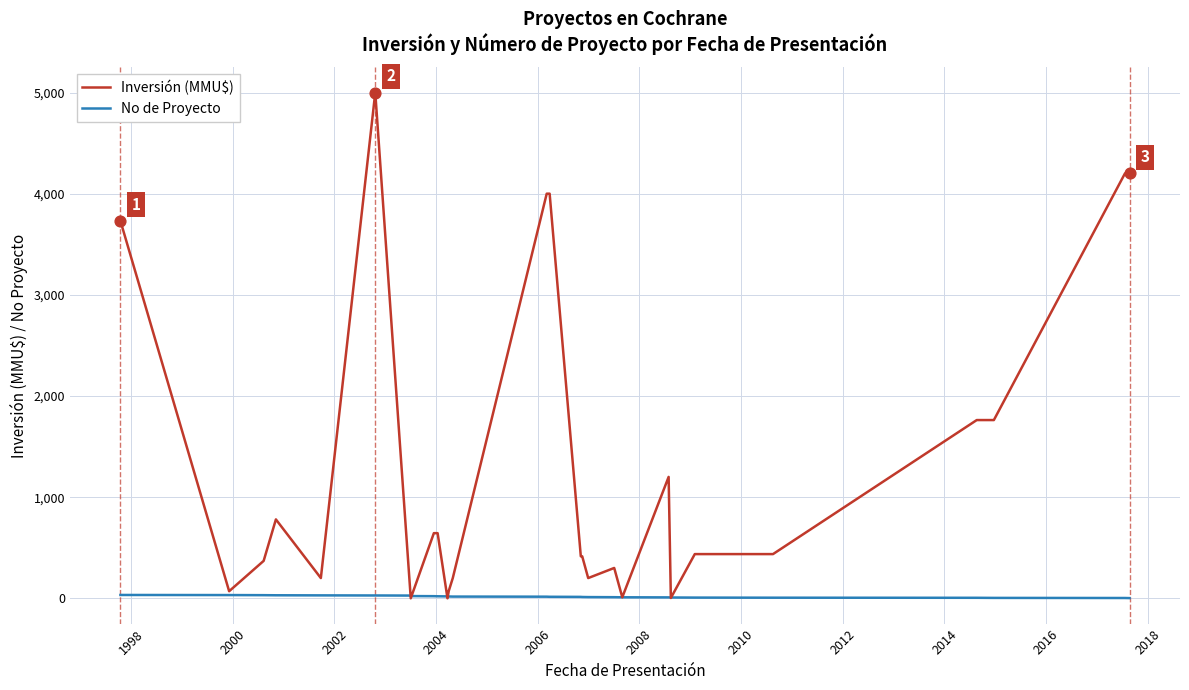

At how many categories does at least one series exceed 1882?

6